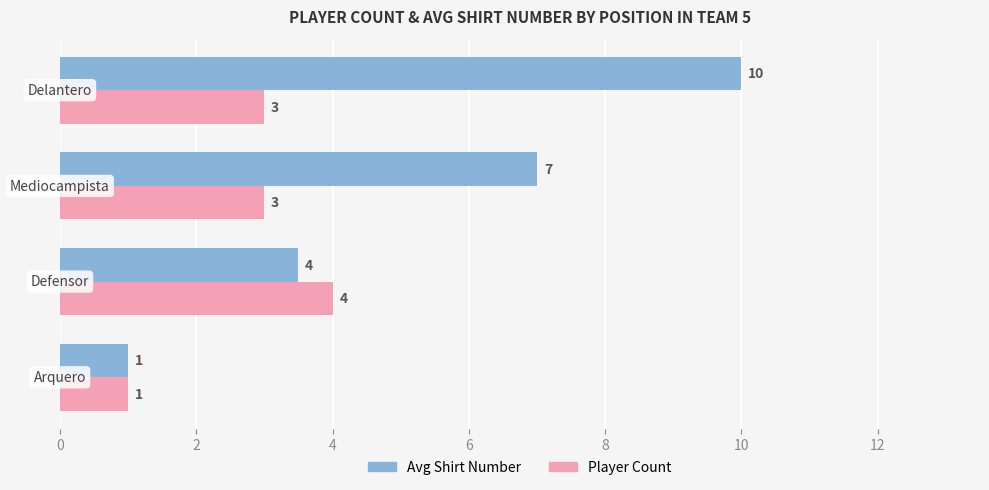

What is the smallest value displayed?

1.0